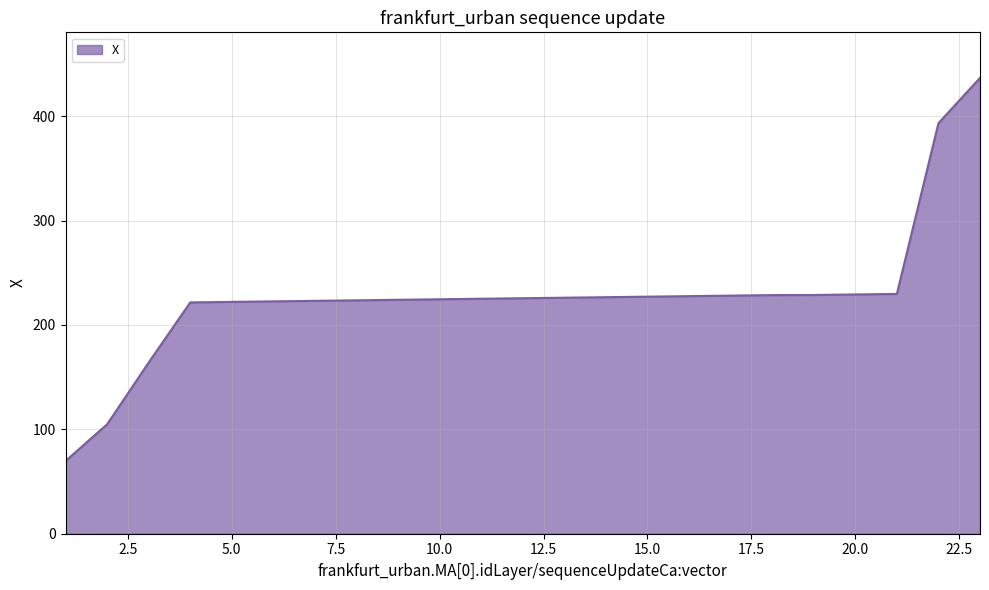

What is the difference between the maximum and minimum values?

367.0